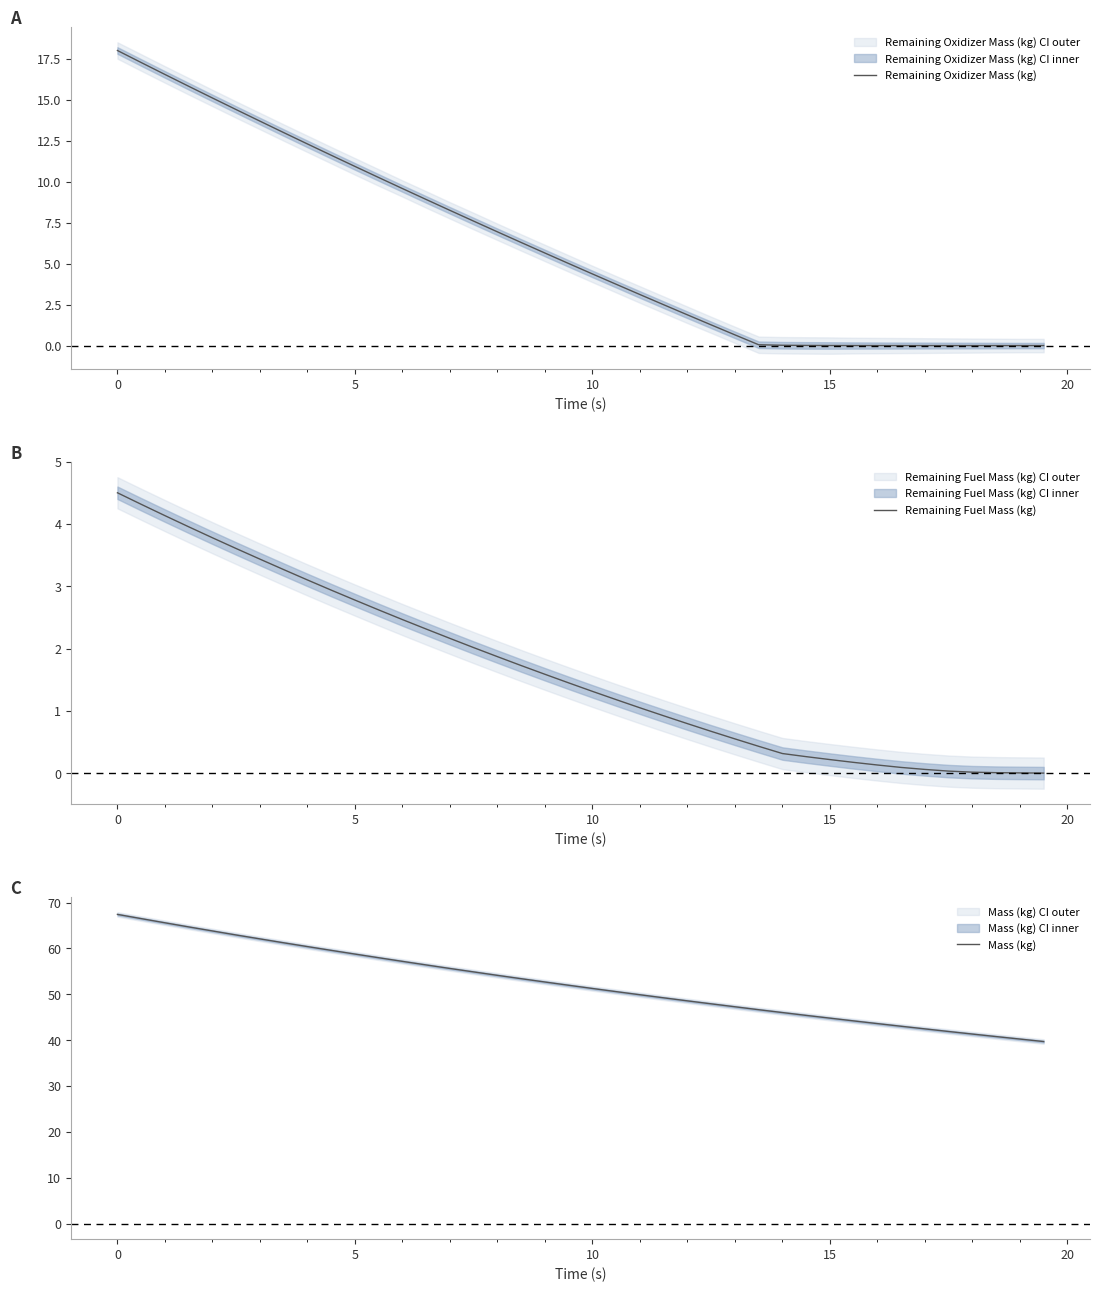

Is this an area chart (filled region under the line)?

No